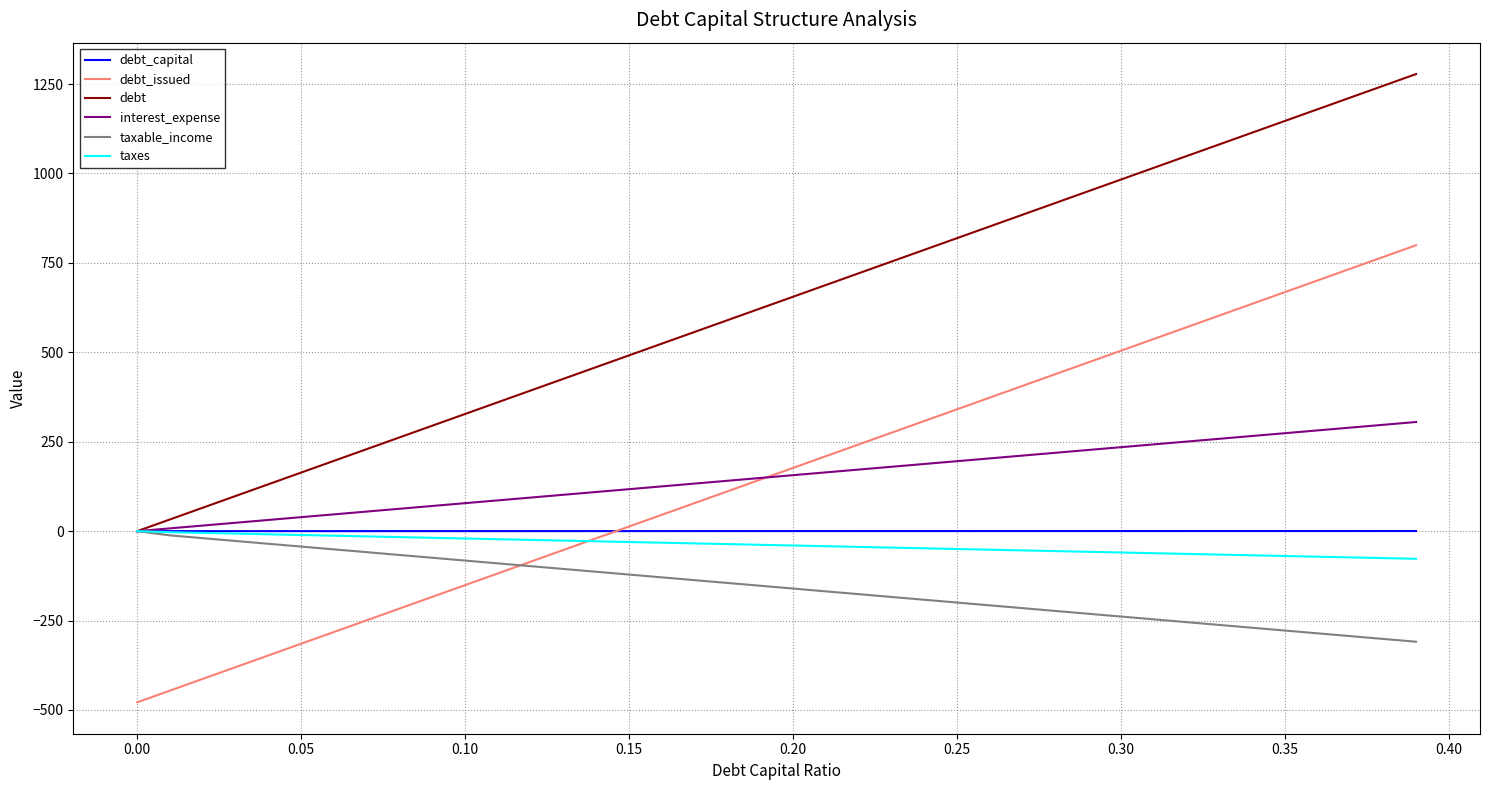

What are all the series names shown in the legend?

debt_capital, debt_issued, debt, interest_expense, taxable_income, taxes